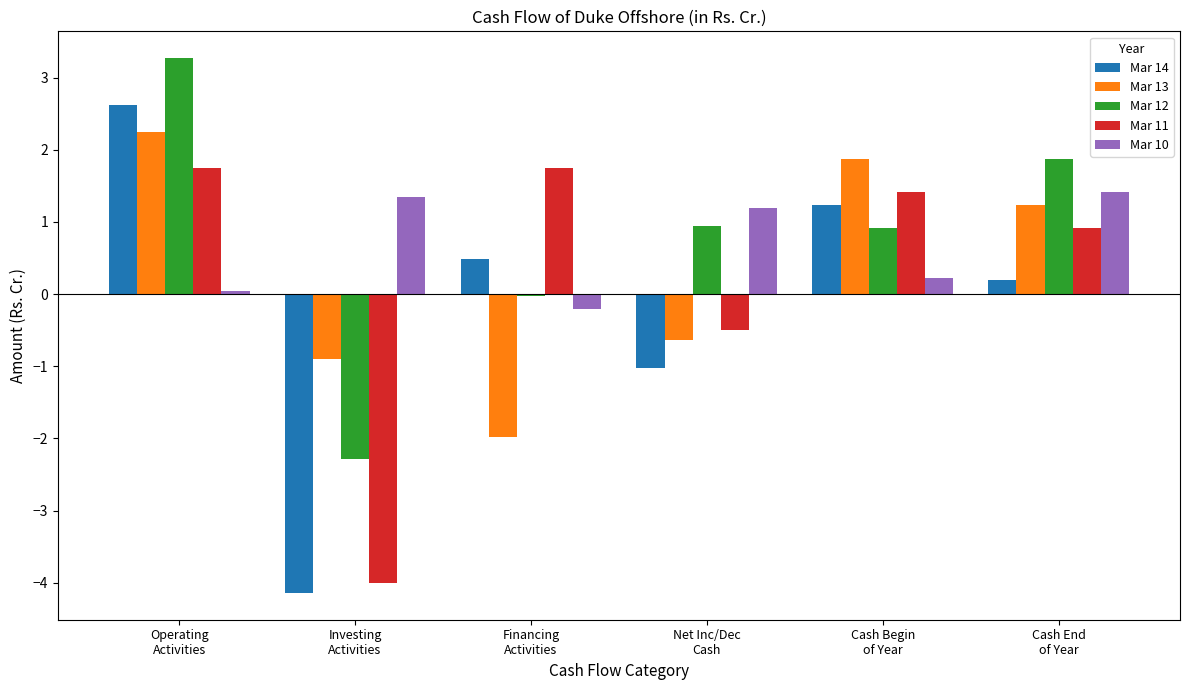

What are all the series names shown in the legend?

Mar 14, Mar 13, Mar 12, Mar 11, Mar 10